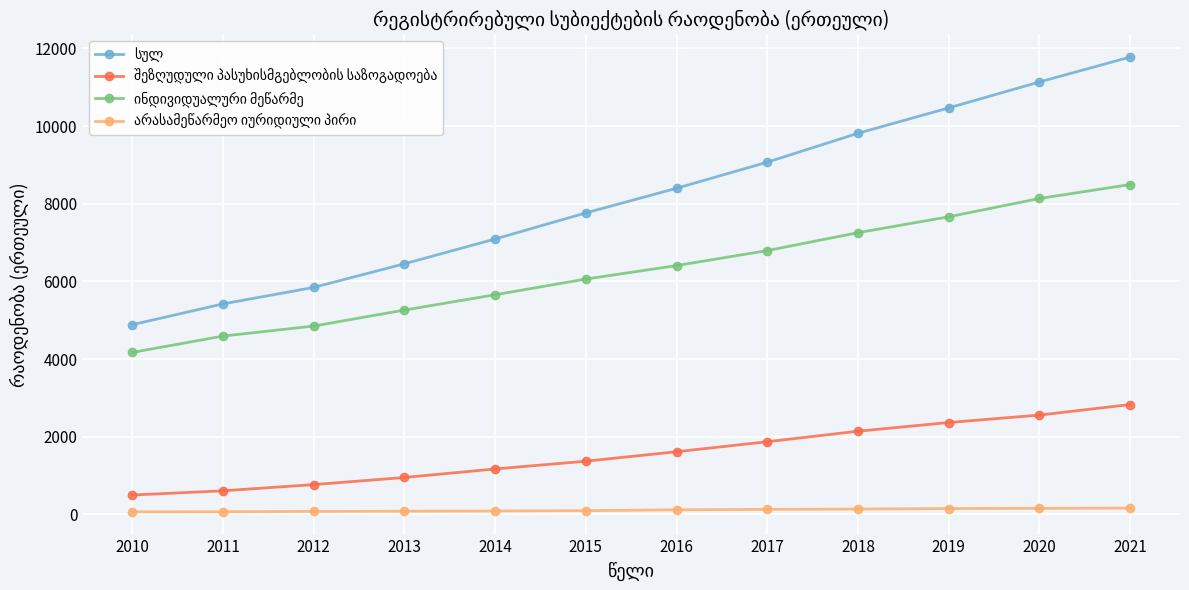

At which category is the sum across all series the highest?

2021